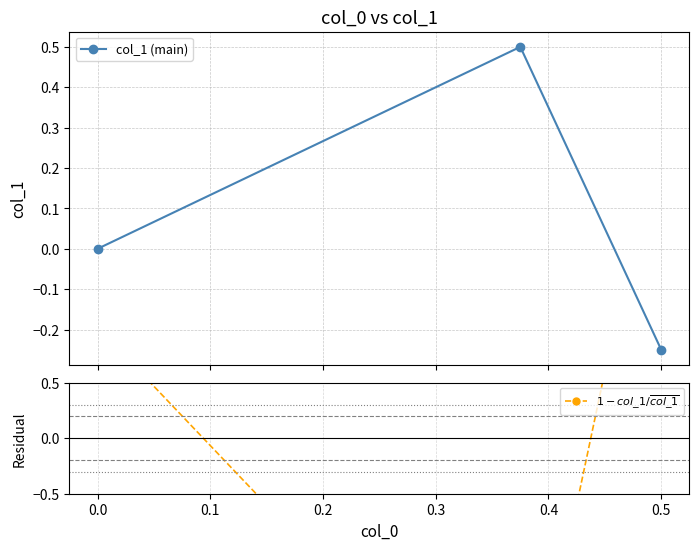

List the series in order of their peak value, highest first.

$1 - col\_1 / \overline{col\_1}$, col_1 (main)